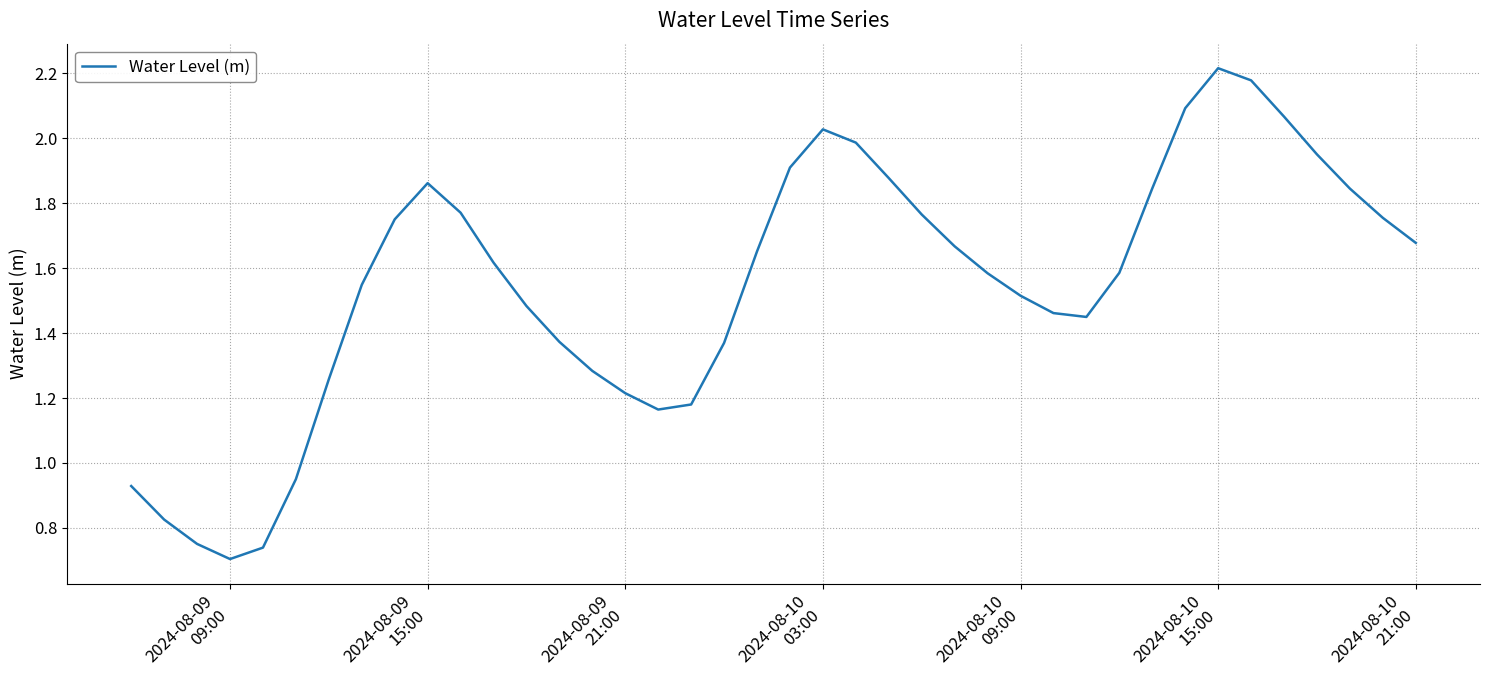

Is this an area chart (filled region under the line)?

No